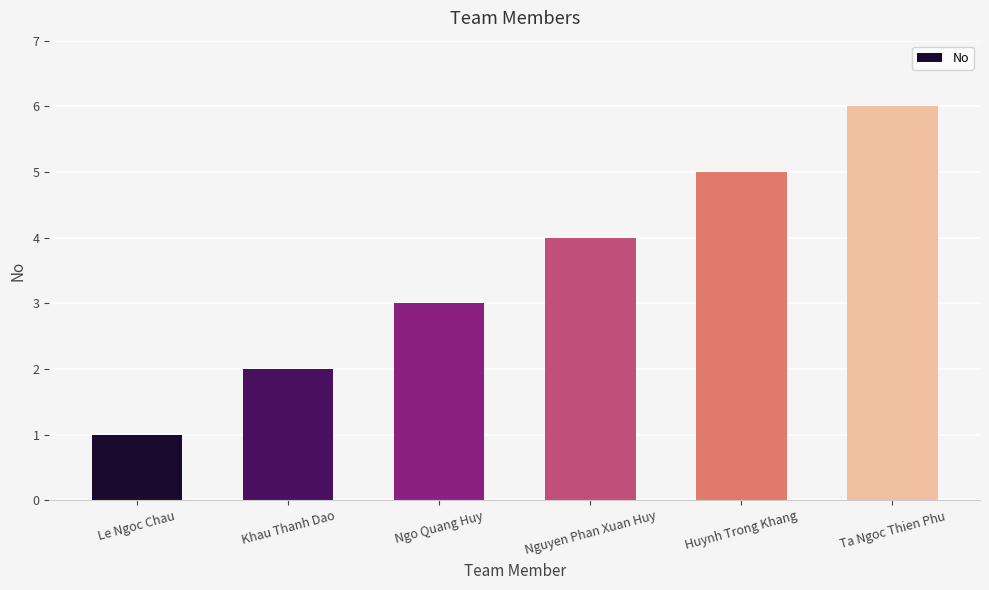

Approximately how many times larger is the value at Nguyen Phan Xuan Huy compared to Ta Ngoc Thien Phu?

0.7